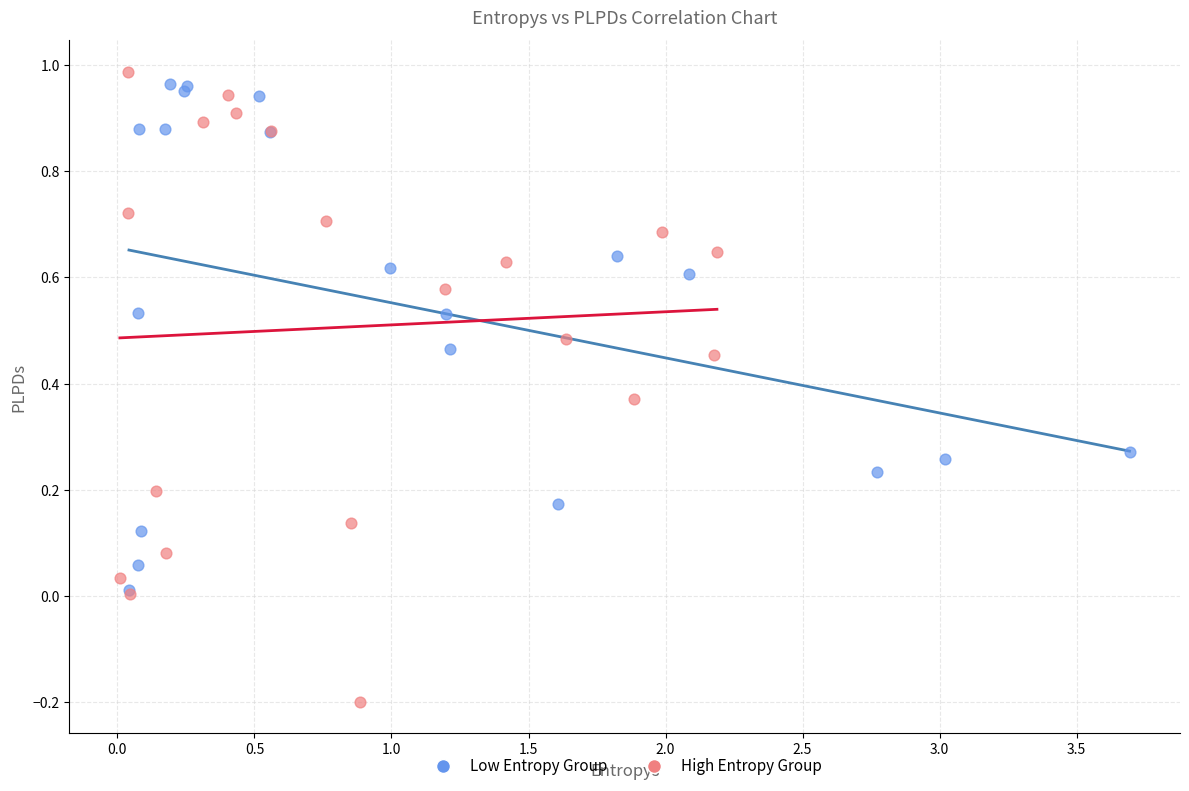

Which series has the largest Y range (max minus min)?

High Entropy Group